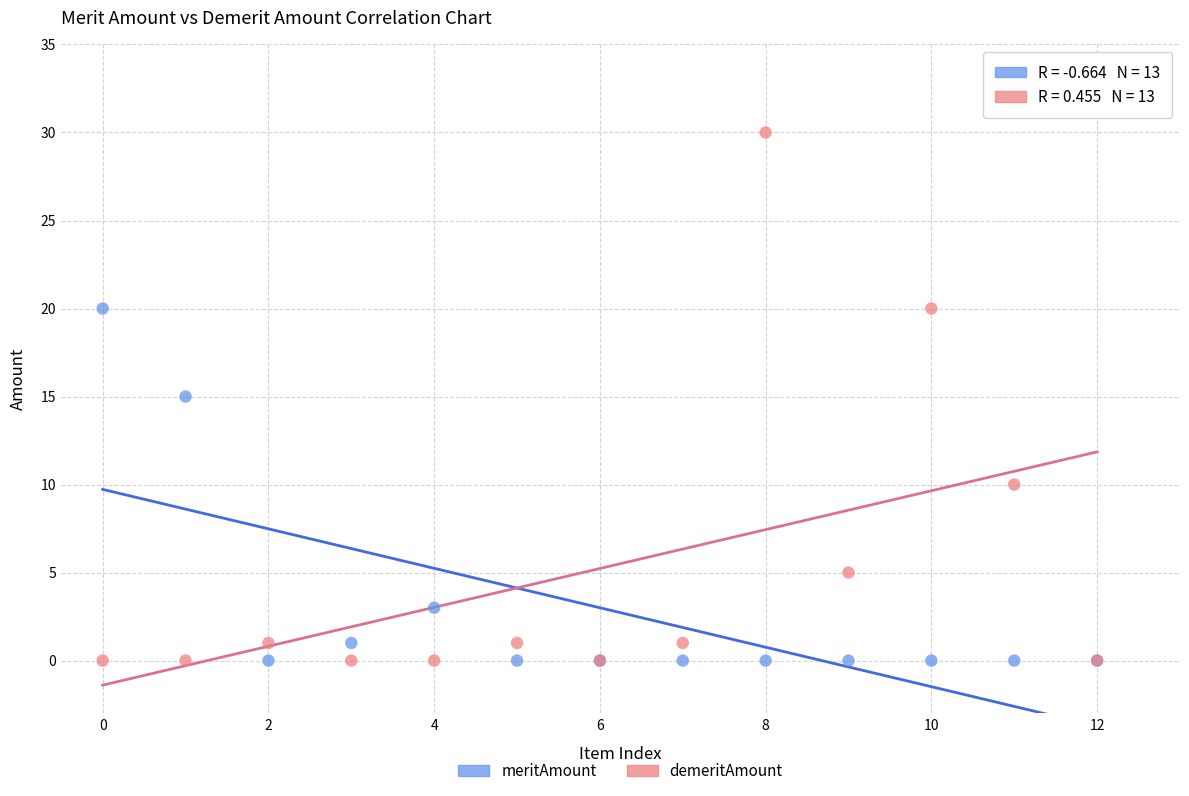

Which series reaches the maximum Y coordinate?

demeritAmount